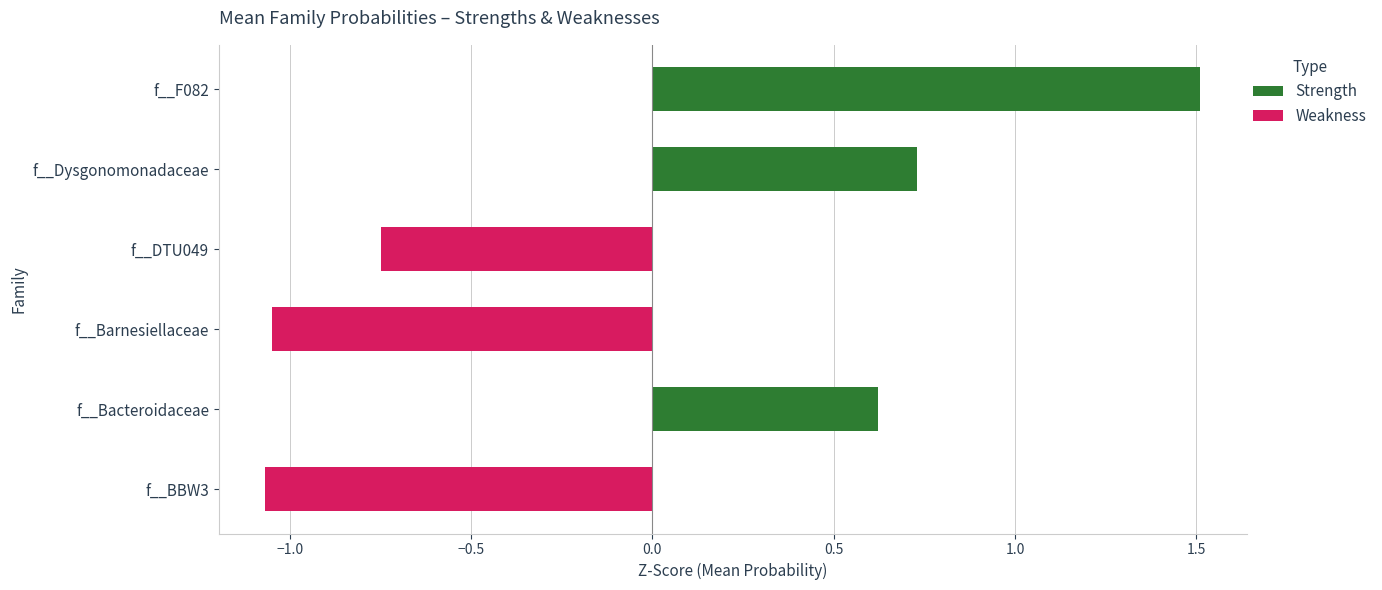

List the series in order of their peak value, highest first.

Strength, Weakness